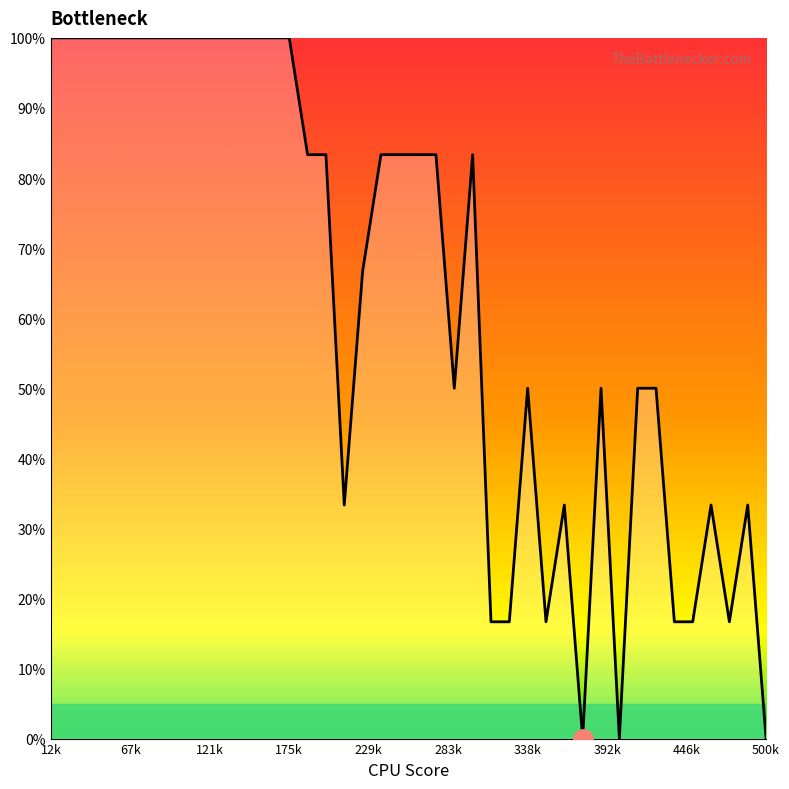

Is this an area chart (filled region under the line)?

Yes